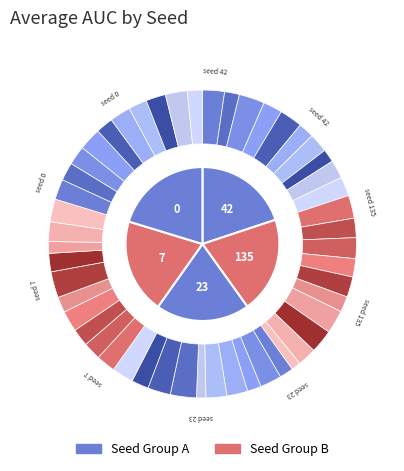

Rank the categories by value from highest to lowest.

135, 42, 7, 23, 0